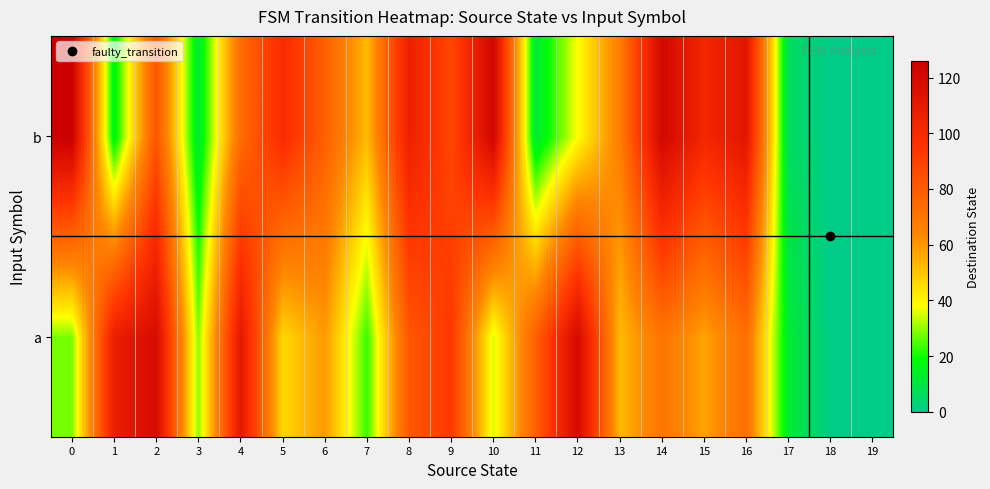

Which label corresponds to the smallest value in the chart?

18